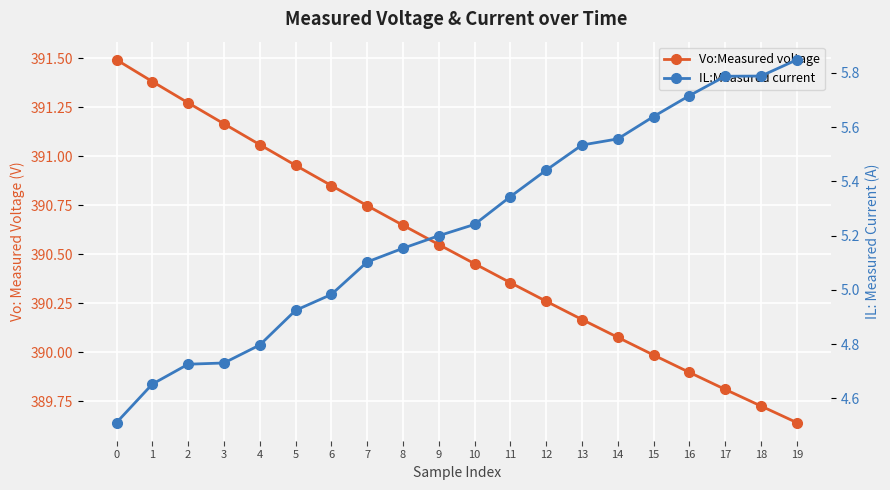

The Vo:Measured voltage series shows 104.8 at 11. True or false?

False